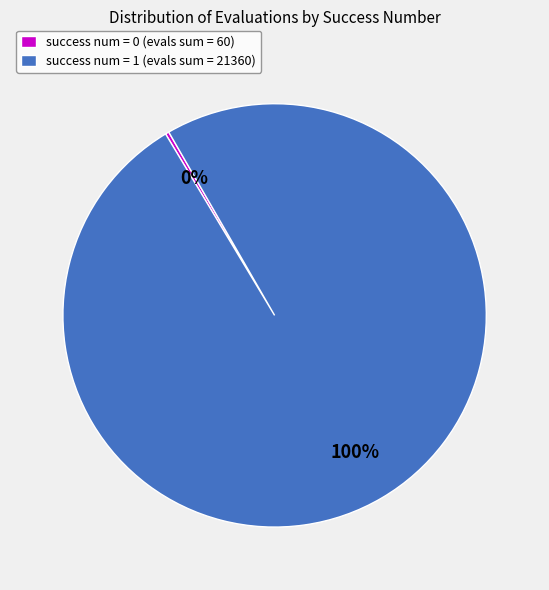

Is success num = 0 the majority of the pie?

No